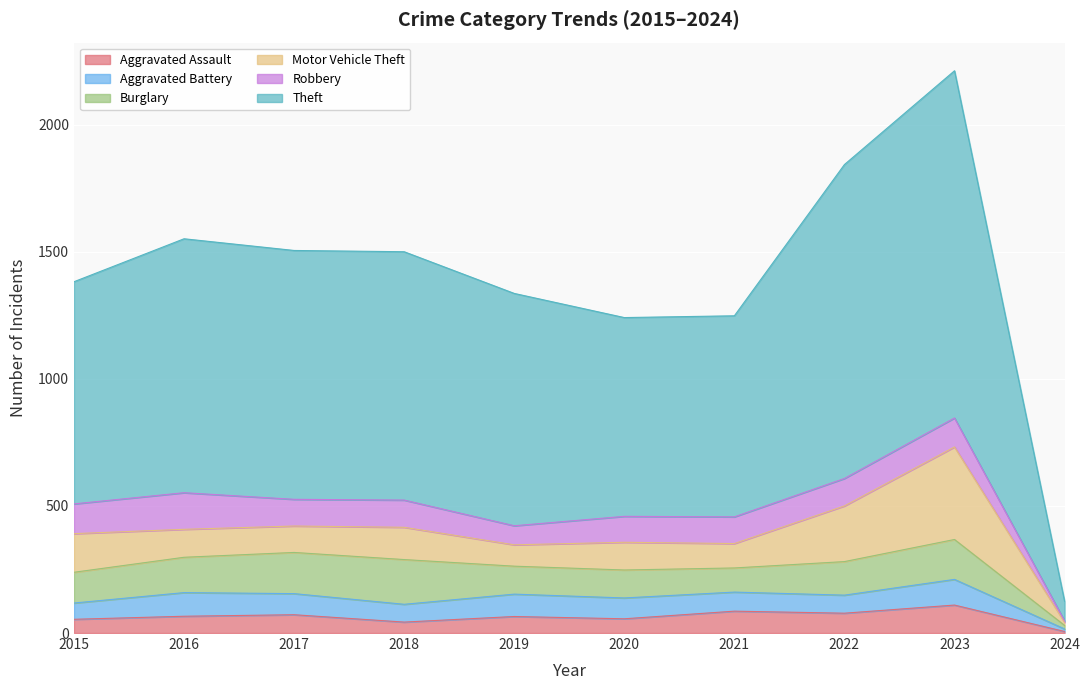

What is the minimum value for Theft?

77